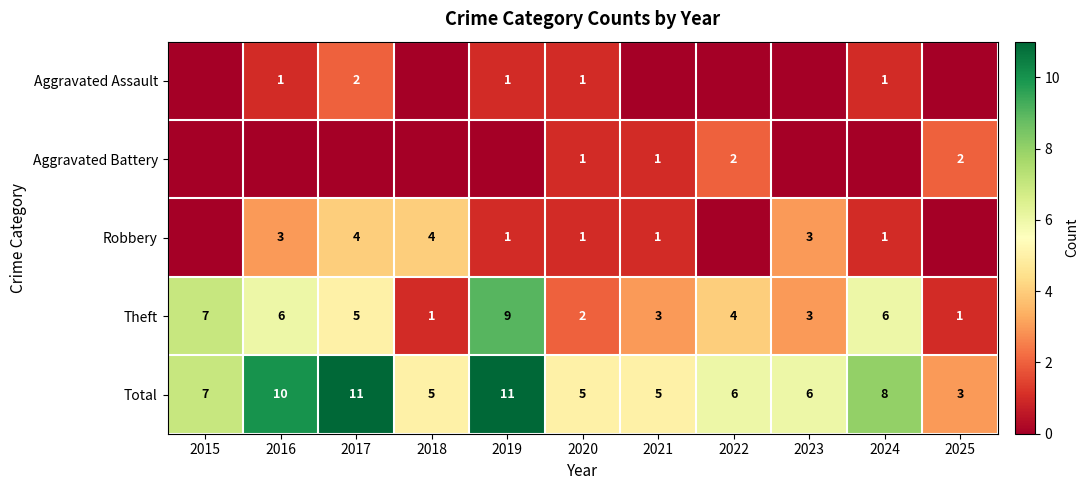

Count the Total values in the range 5 to 10.

8